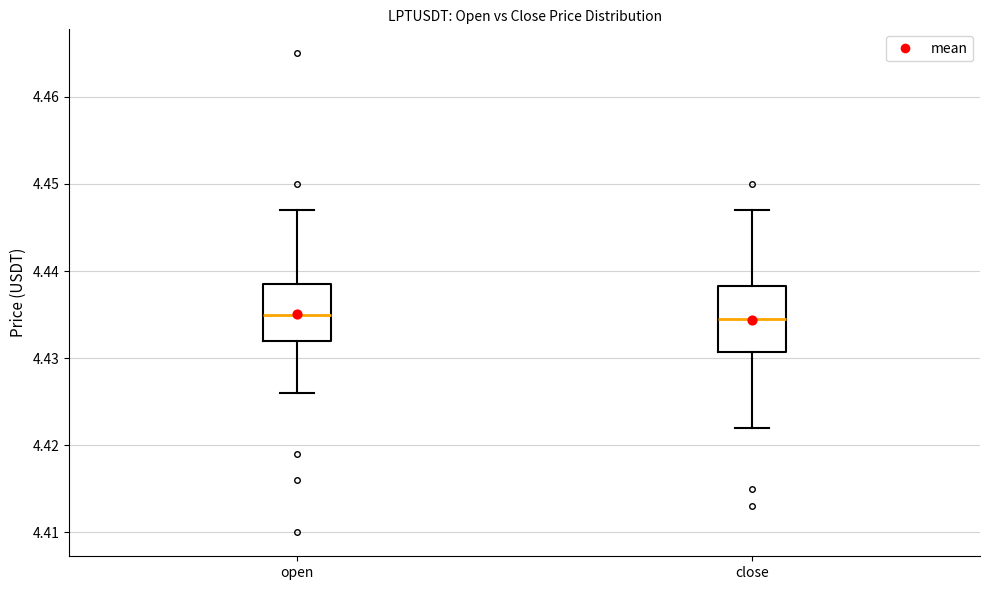

Where is the upper edge of the box for close on the y-axis? The values are not printed on the chart, so give them approximately, as read against the axis.

4.438